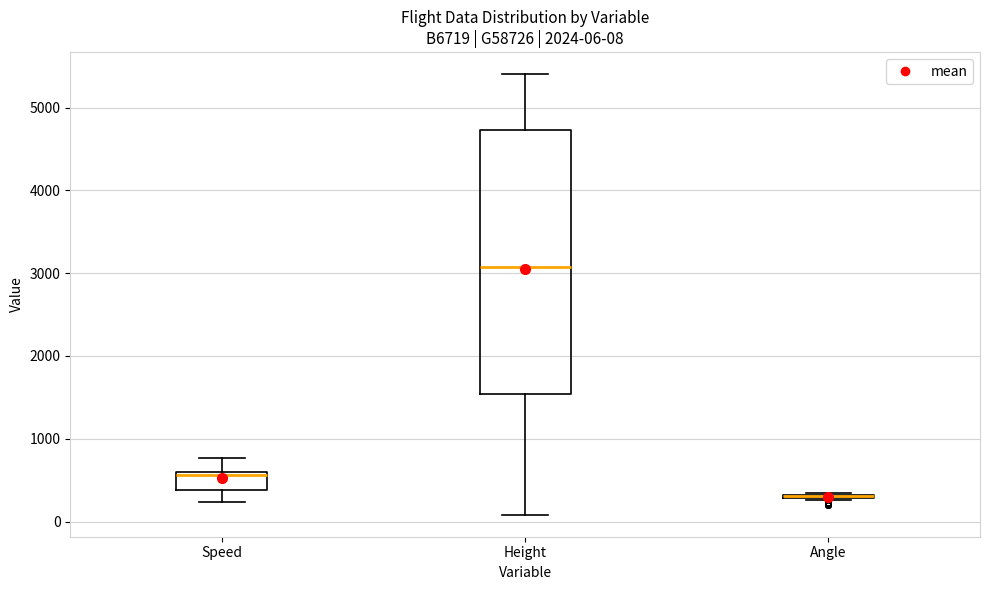

Which box is the tallest, from its lower edge to its upper edge?

Height